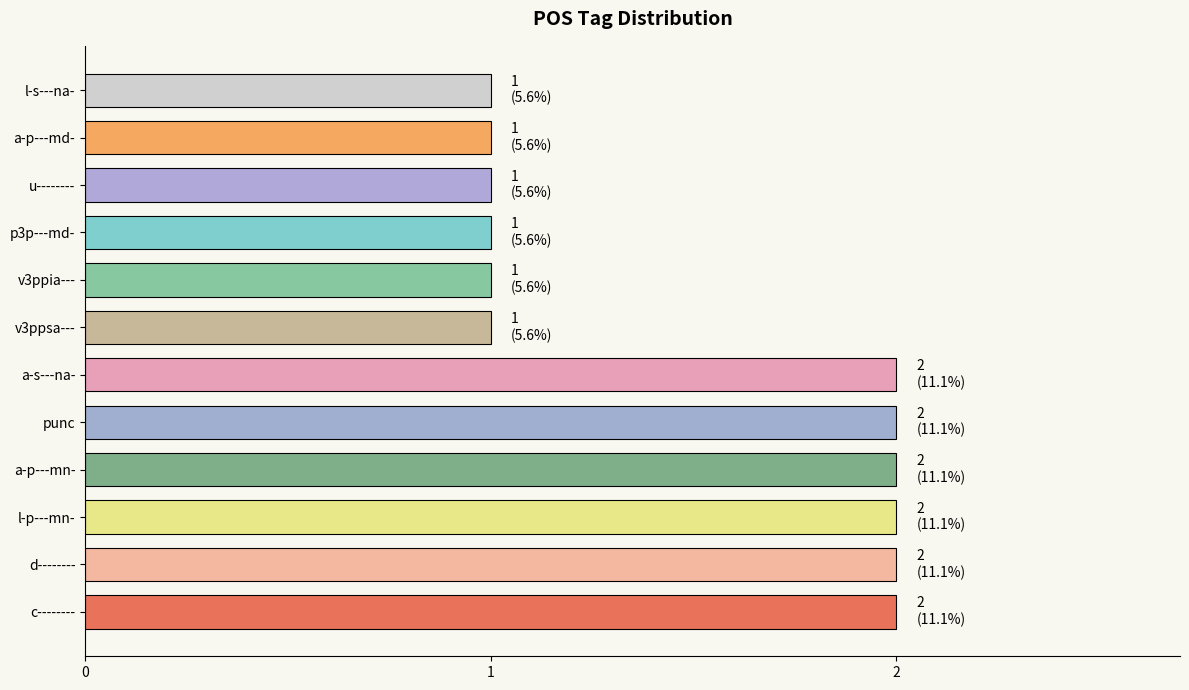

What is the sum of all values?

18